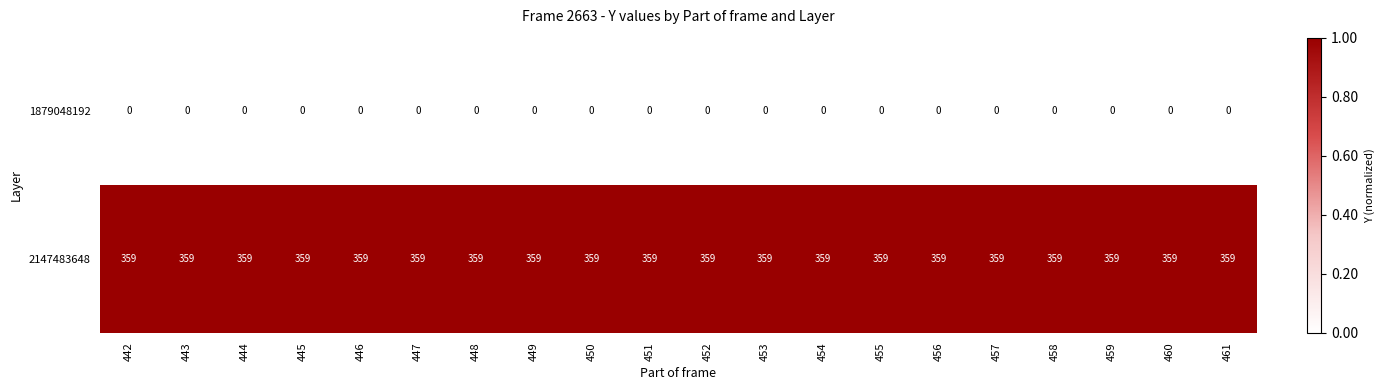

True or false: 1879048192 has a value of 0 at 456.

True